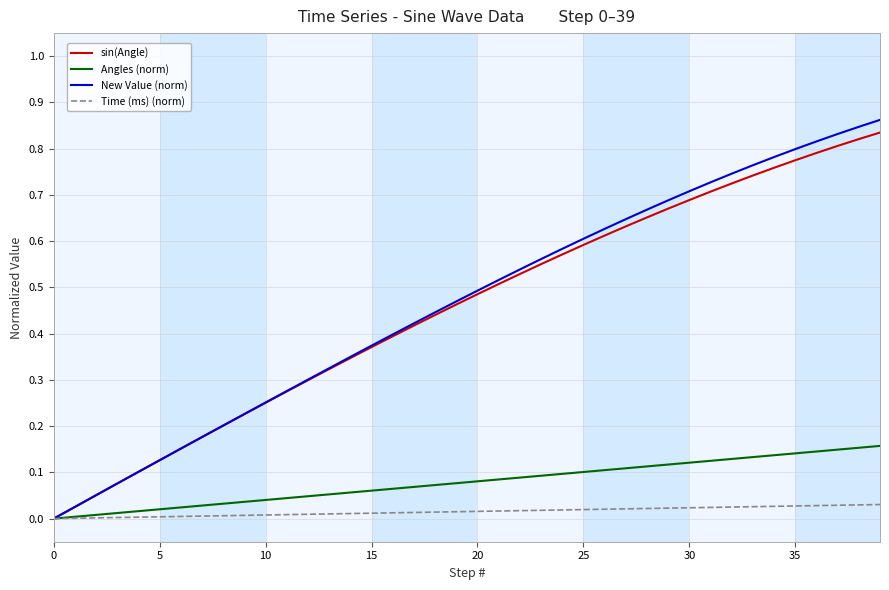

Which series has the widest spread of values?

New Value (norm)